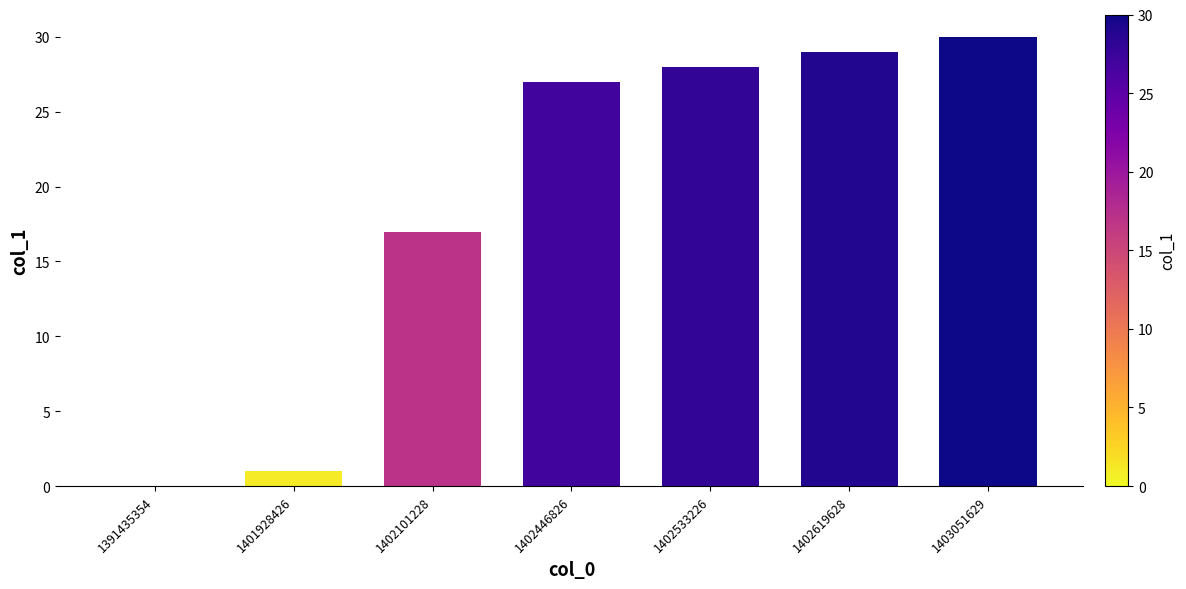

What is the sum of all values?

132